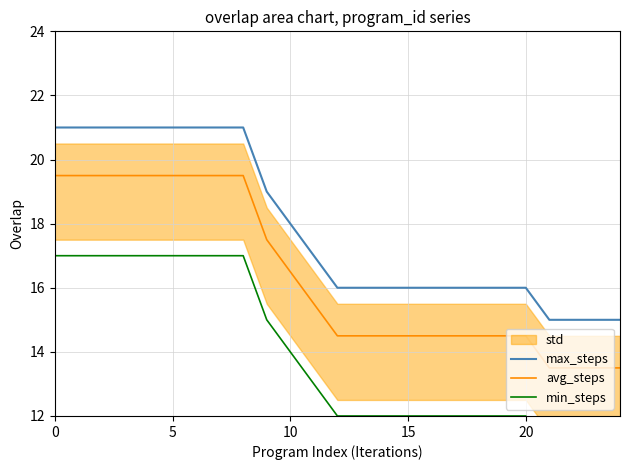

Reading left to right, what are all the values shown in this chart?

max_steps: 21.0	21.0	21.0	21.0	21.0	21.0	21.0	21.0	21.0	19.0	18.0	17.0	16.0	16.0	16.0	16.0	16.0	16.0	16.0	16.0	16.0	15.0	15.0	15.0	15.0
avg_steps: 19.5	19.5	19.5	19.5	19.5	19.5	19.5	19.5	19.5	17.5	16.5	15.5	14.5	14.5	14.5	14.5	14.5	14.5	14.5	14.5	14.5	13.5	13.5	13.5	13.5
min_steps: 17.0	17.0	17.0	17.0	17.0	17.0	17.0	17.0	17.0	15.0	14.0	13.0	12.0	12.0	12.0	12.0	12.0	12.0	12.0	12.0	12.0	11.0	11.0	11.0	11.0